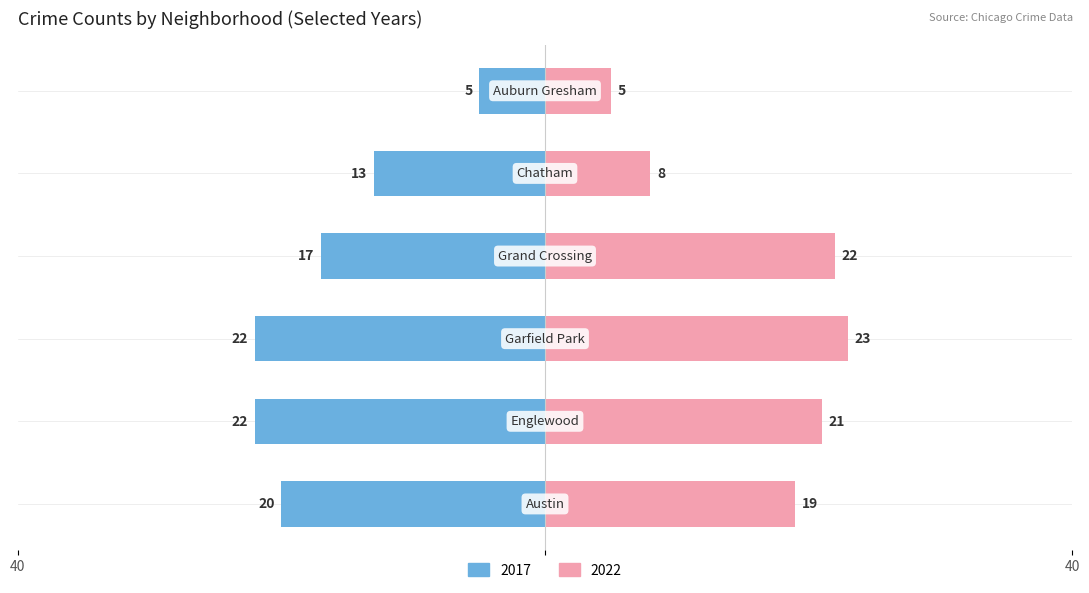

At Grand Crossing, list the series in order from largest to smallest.

2022, 2017